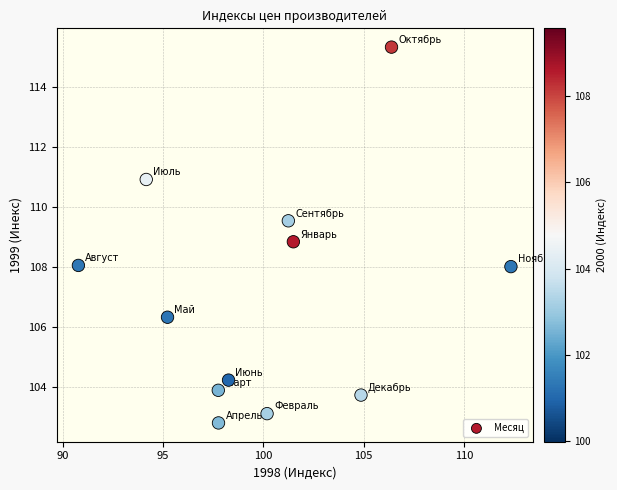

What Y value in the scatter plot is closest to 109?

108.8